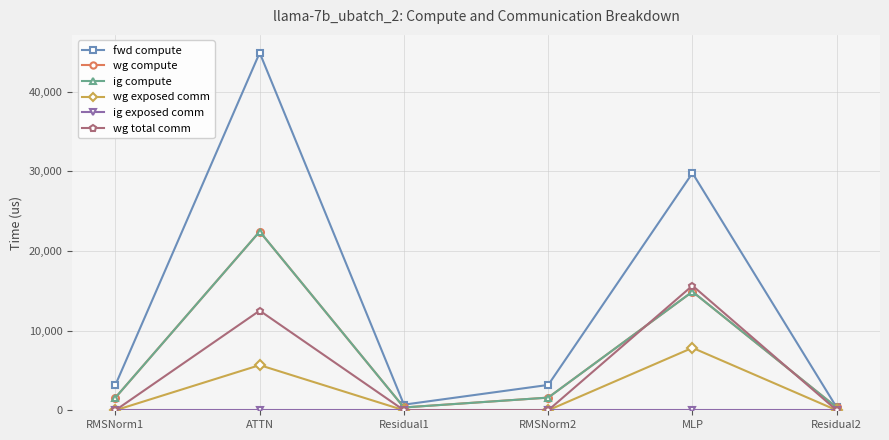

Which series changed the most between RMSNorm1 and ATTN?

fwd compute